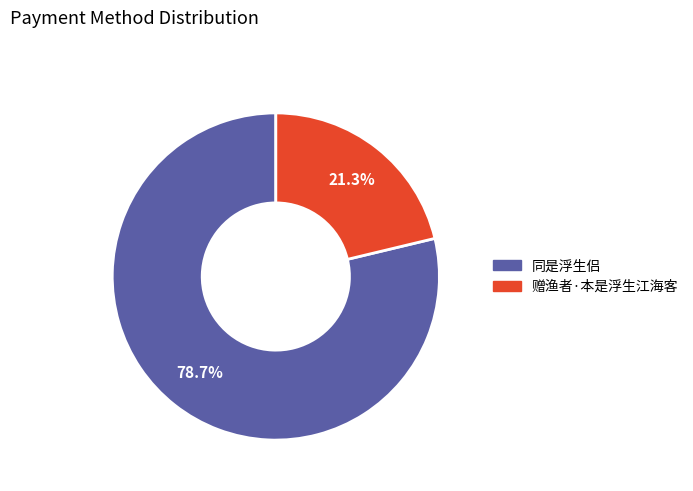

Is there a majority slice in this chart?

Yes